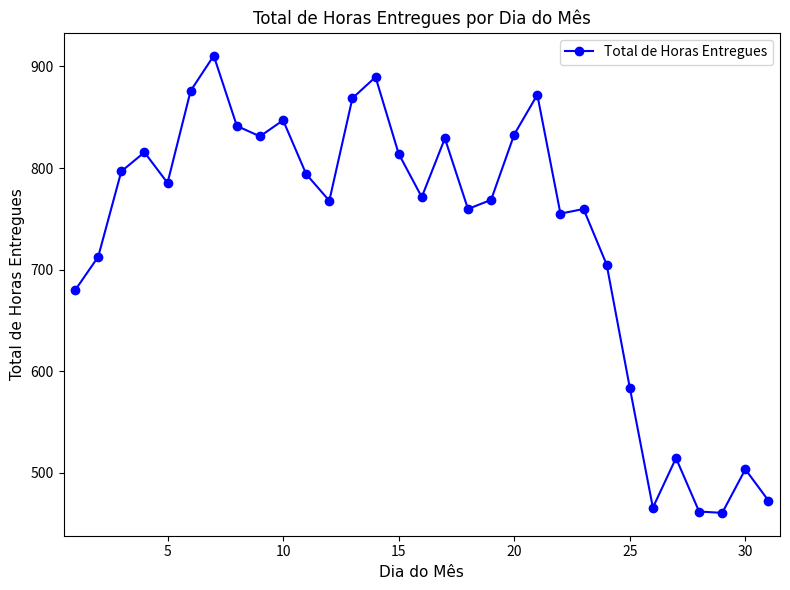

What is the greatest value displayed?

910.5